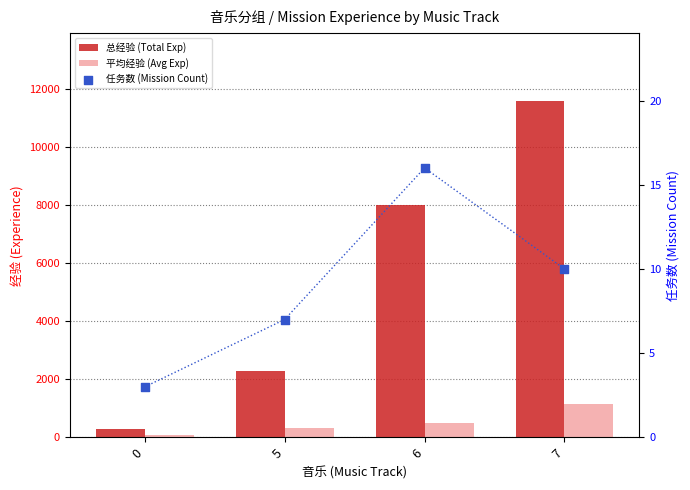

Which series has the largest Y range (max minus min)?

总经验 (Total Exp)